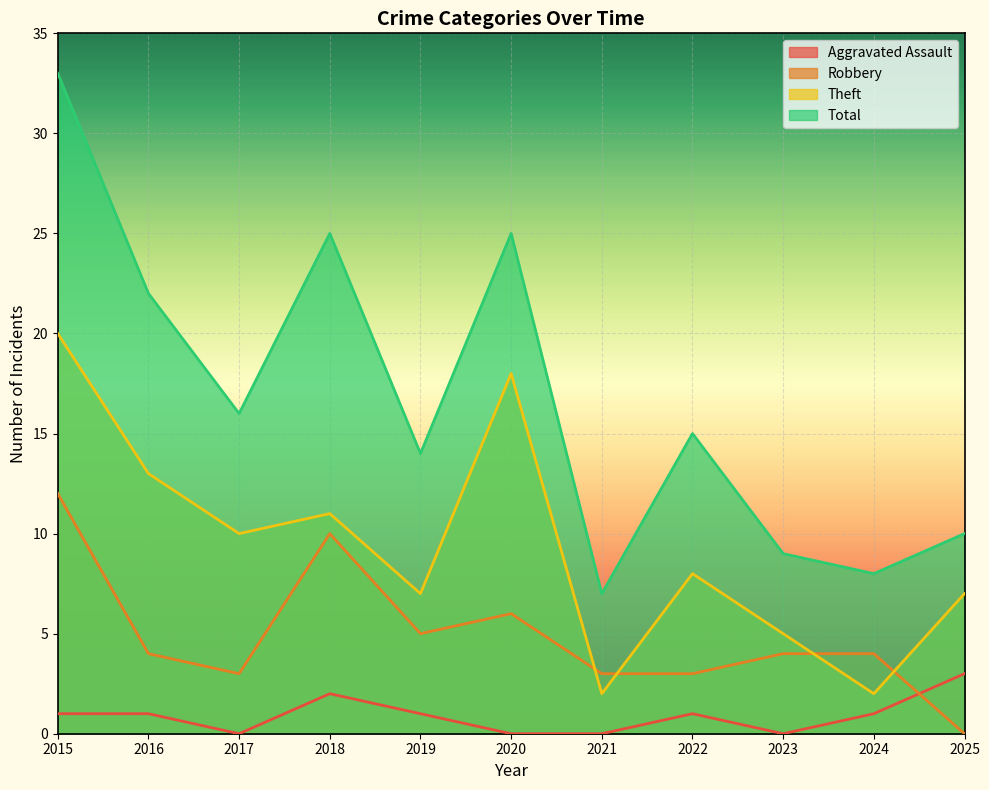

What are all the series names shown in the legend?

Aggravated Assault, Robbery, Theft, Total